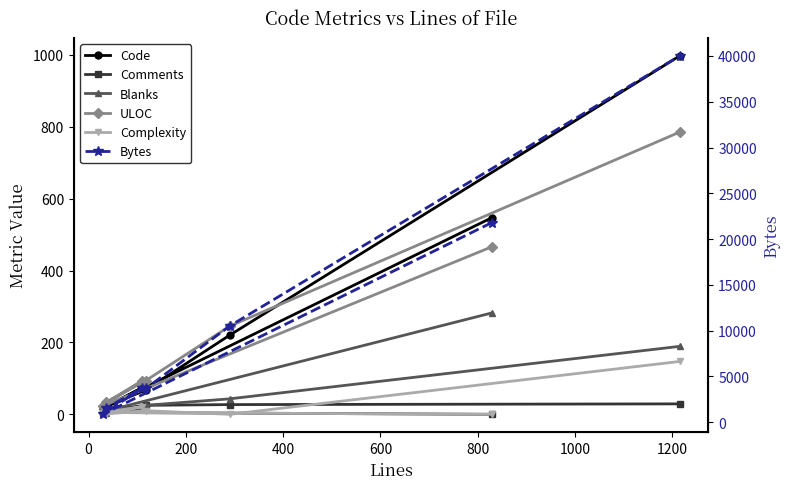

How many values in the Complexity series exceed 5?

3